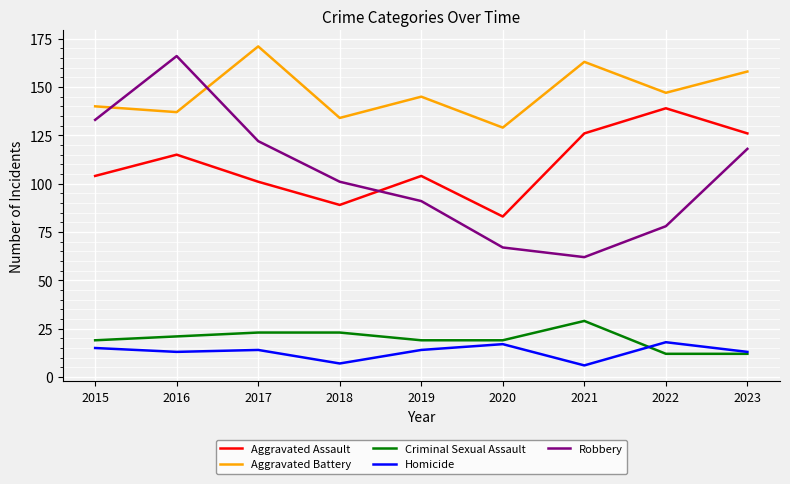

At 2021, list the series in order from smallest to largest.

Homicide, Criminal Sexual Assault, Robbery, Aggravated Assault, Aggravated Battery